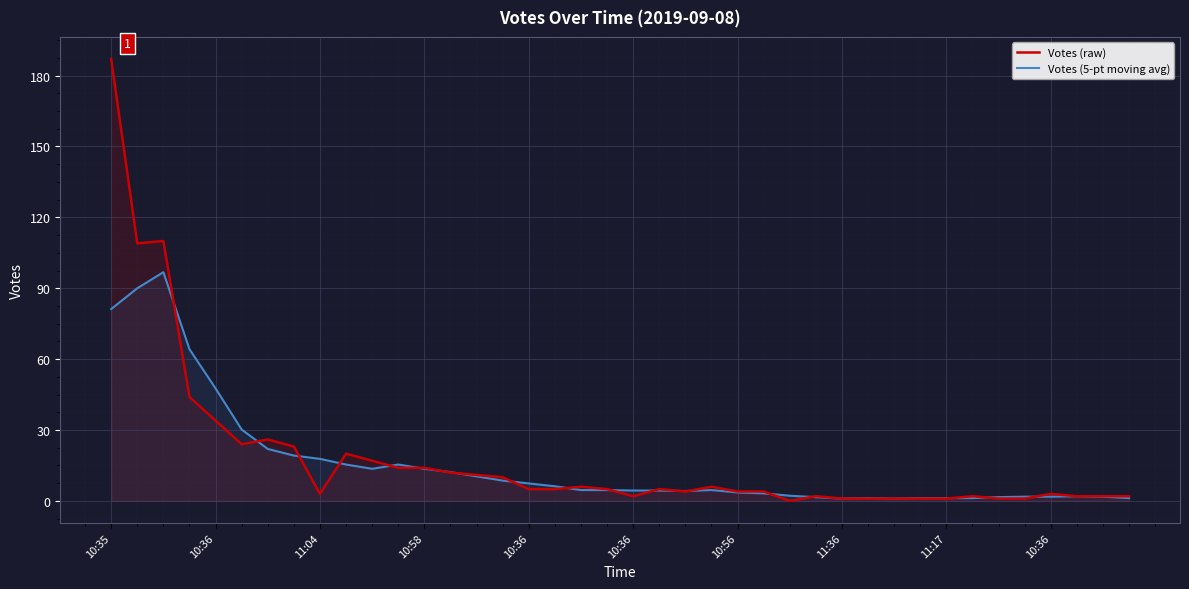

What is the total value across all series at 33?

3.2